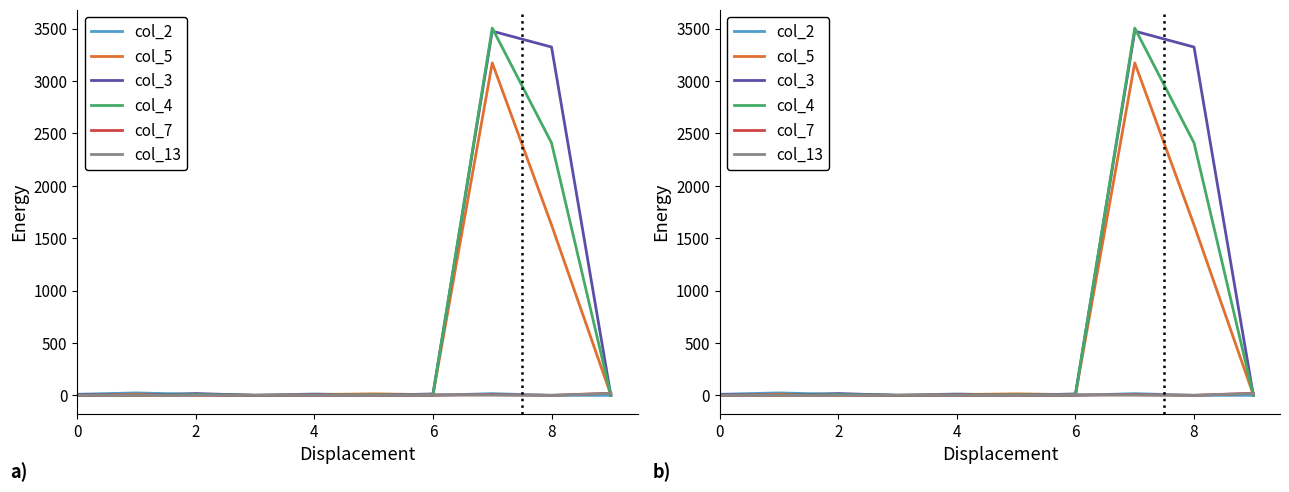

Reading left to right, transcribe all the data shown in this chart.

col_2: 10	23	9	0	13	2	0	16	0	0
col_5: 0	10	8	0	7	14	6	3173	1626	6
col_3: 6	0	17	0	4	0	13	3476	3324	0
col_4: 0	0	8	0	0	5	3	3505	2409	0
col_7: 1	0	0	0	0	0	2	6	0	20
col_13: 0	0	0	1	0	0	6	2	0	18